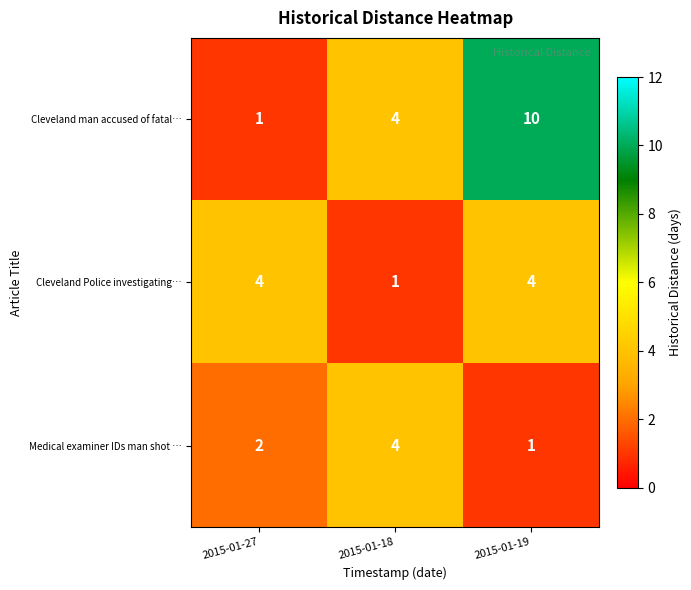

How many distinct data groups are displayed?

3